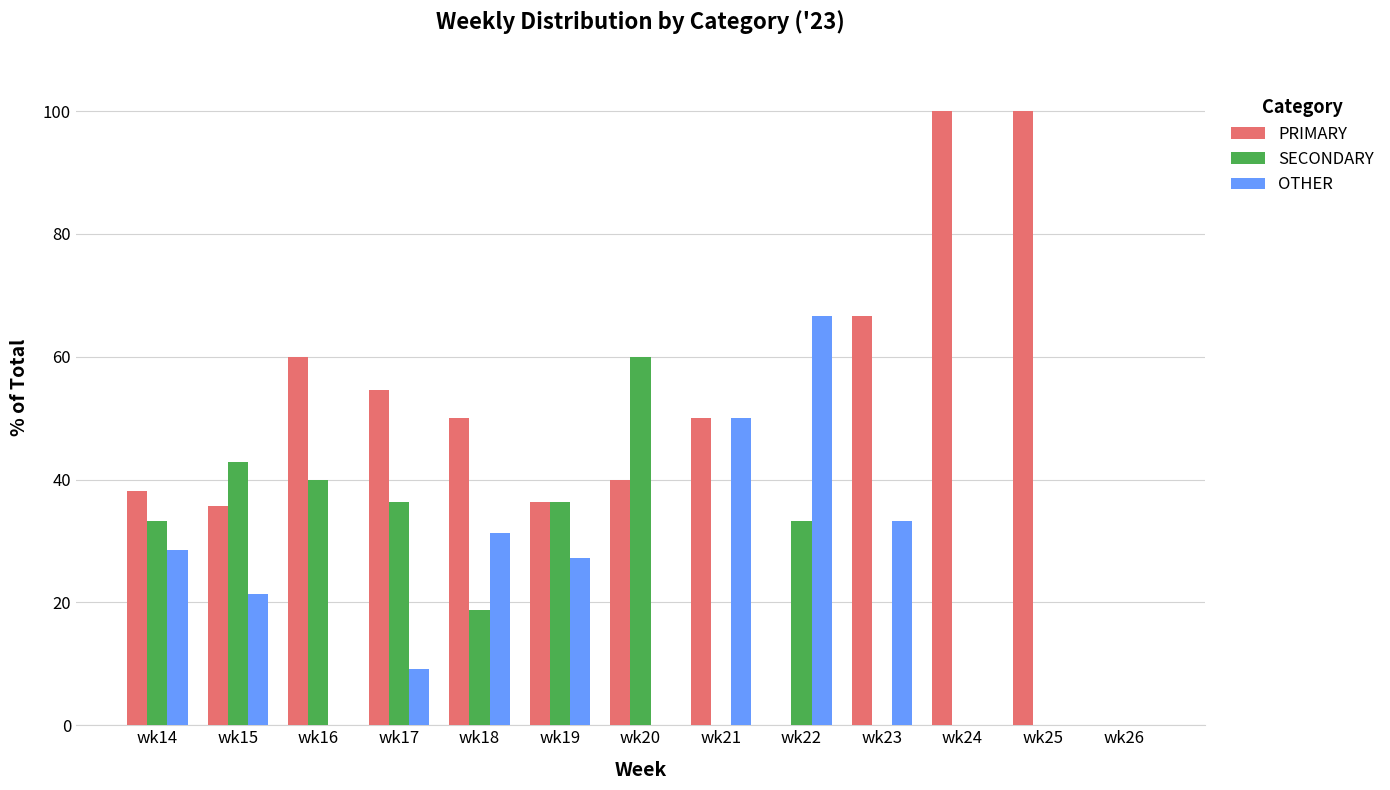

Which category has the highest value in the SECONDARY series?

wk20